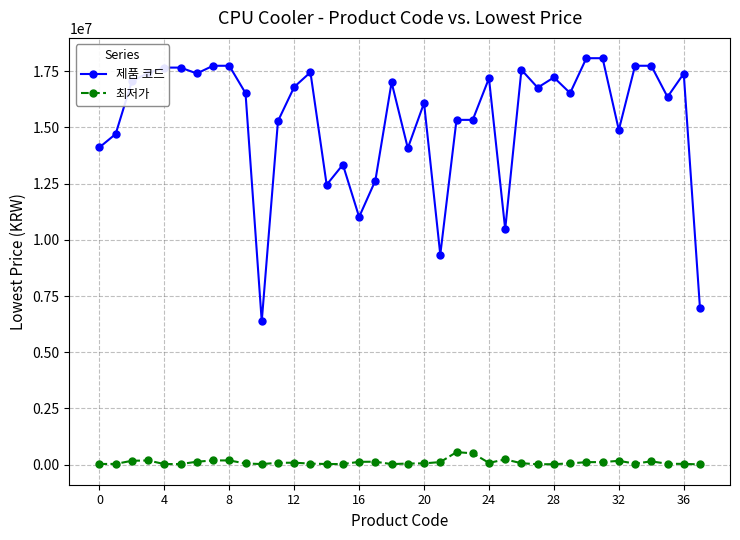

Does the chart display data point markers on the line(s)?

Yes